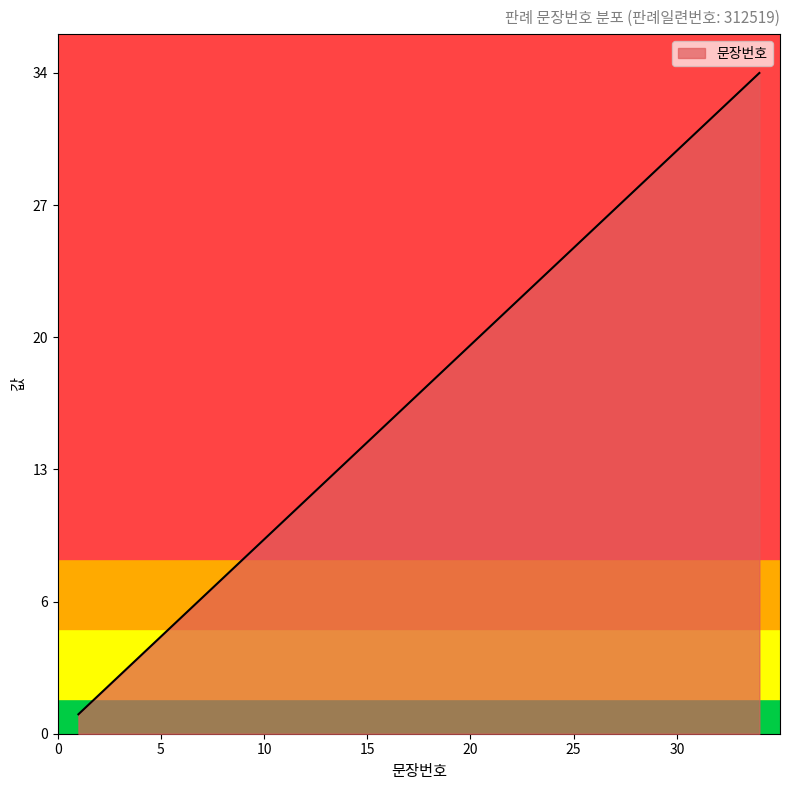

At which label does the data first exceed 18?

19